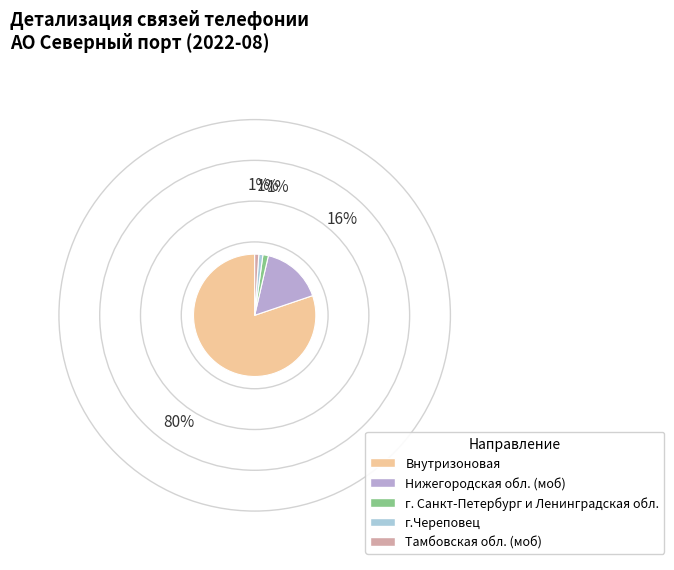

How many slices are in this pie chart?

5